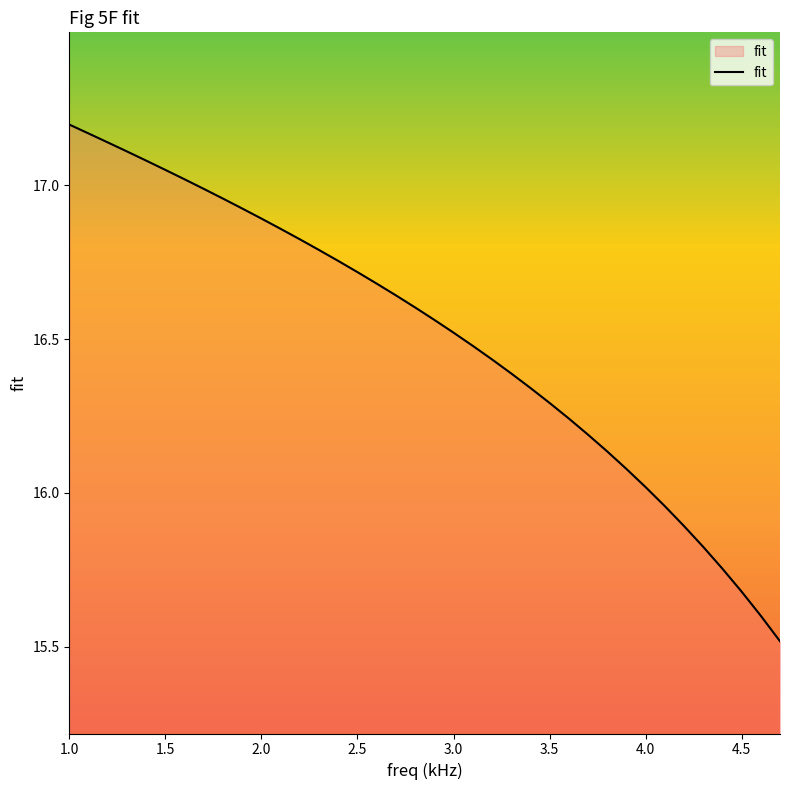

Does the chart display data point markers on the line(s)?

No